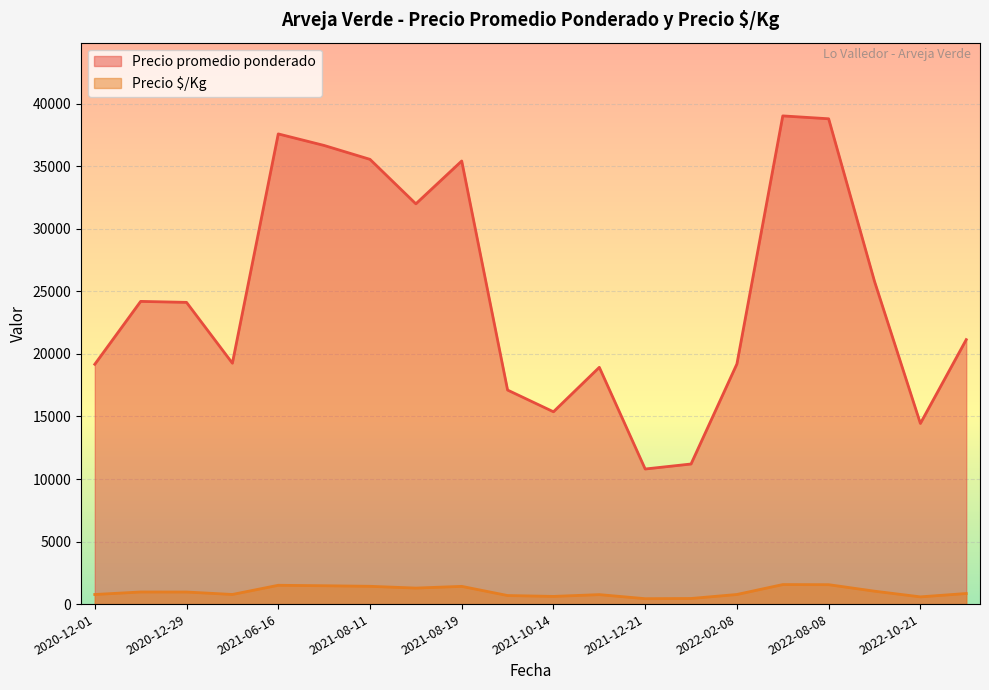

Between 2022-07-27 and 2021-06-16, which is larger?

2022-07-27